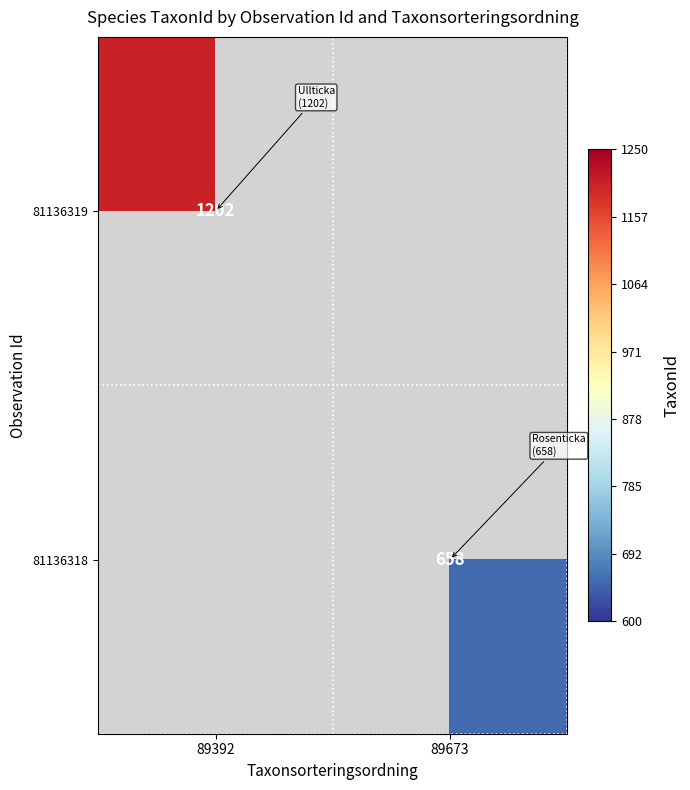

The value of 81136318 at 89673 is 658. True or false?

True